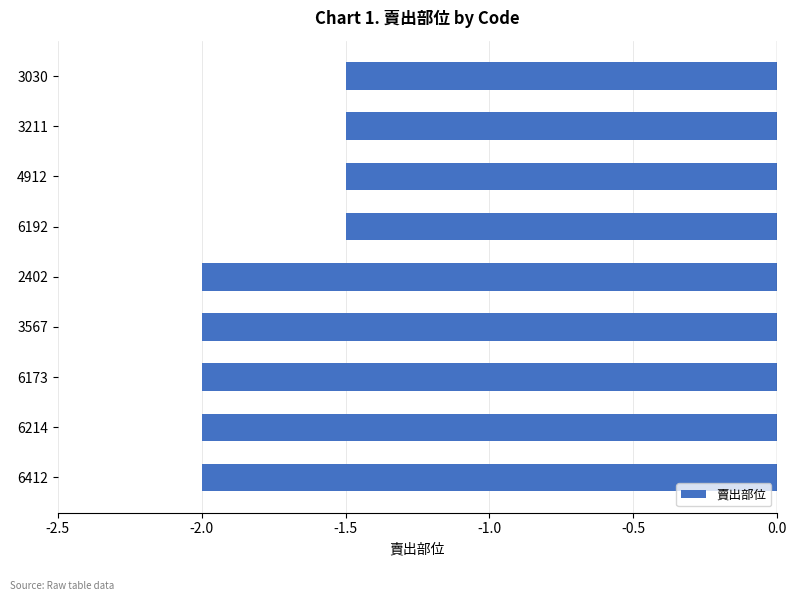

What is the sum of all values?

-16.0